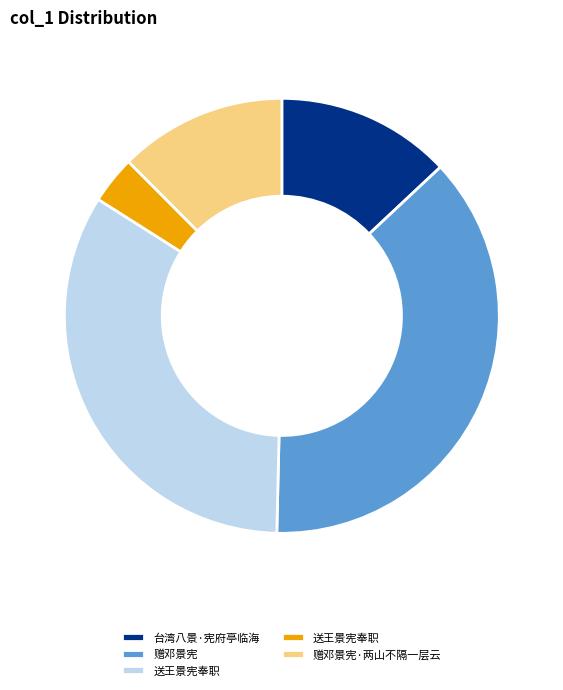

Does any single category account for the majority?

No